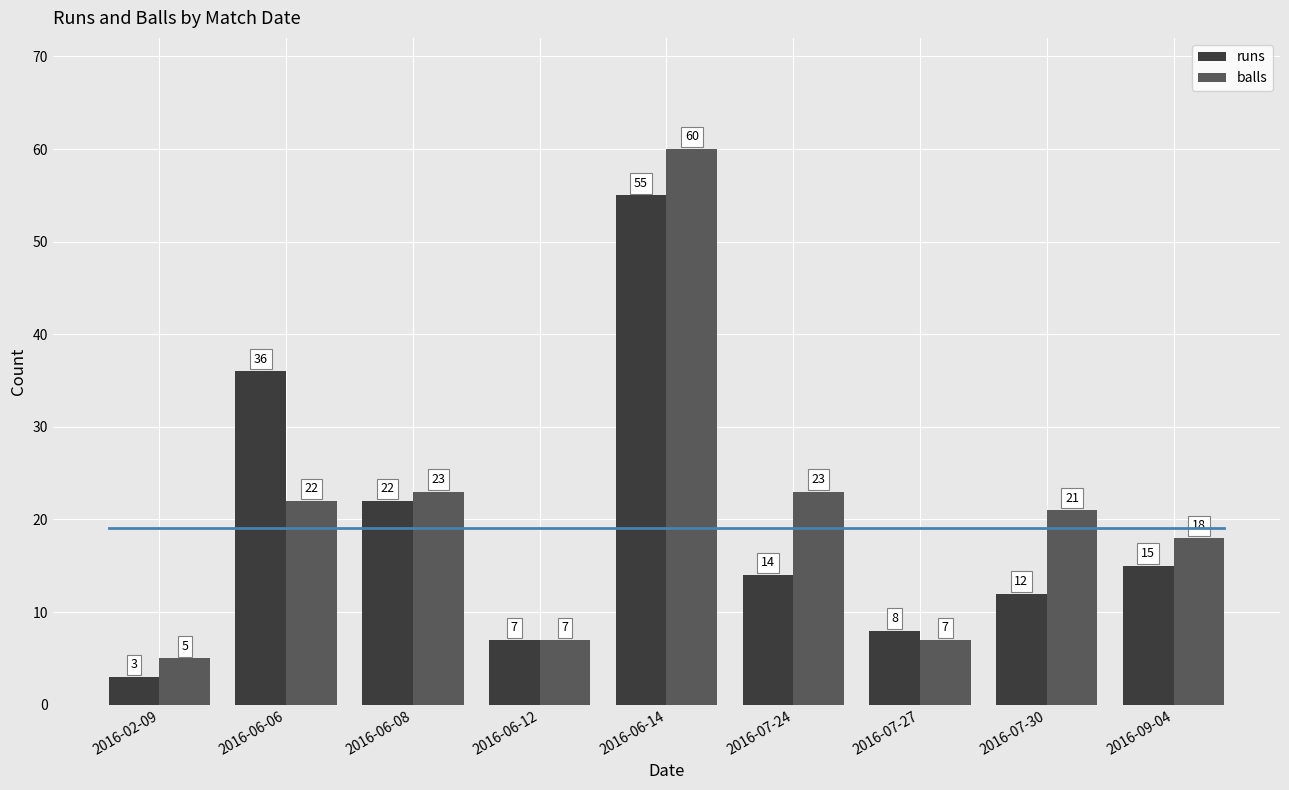

At which category is the sum across all series the highest?

2016-06-14